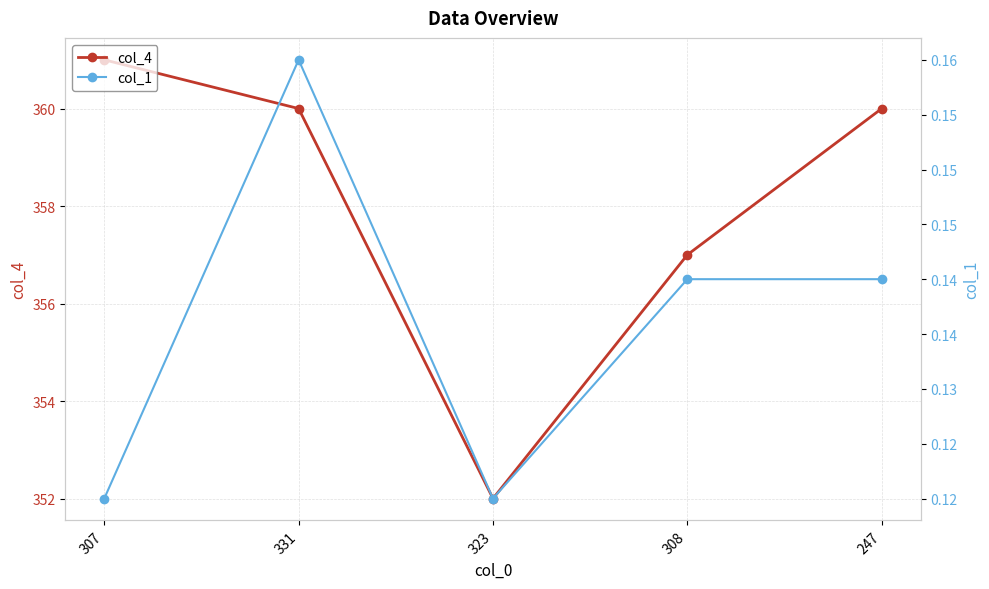

The col_4 series shows 108.9 at 308. True or false?

False